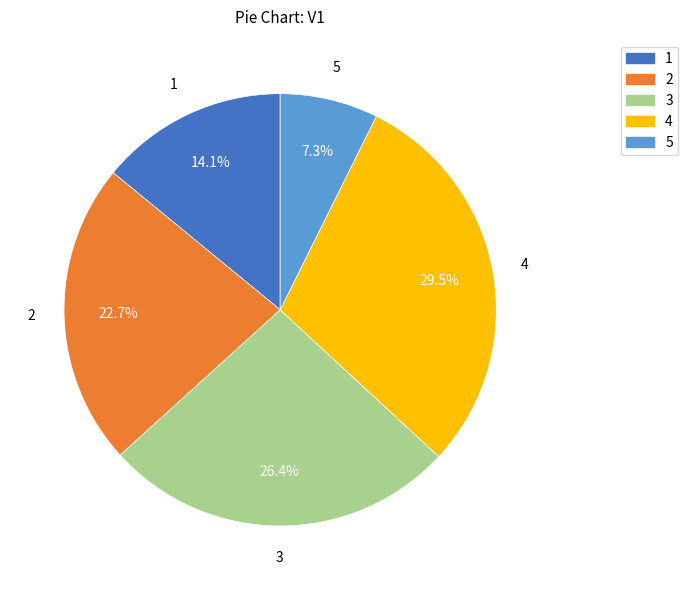

Does any single category account for the majority?

No